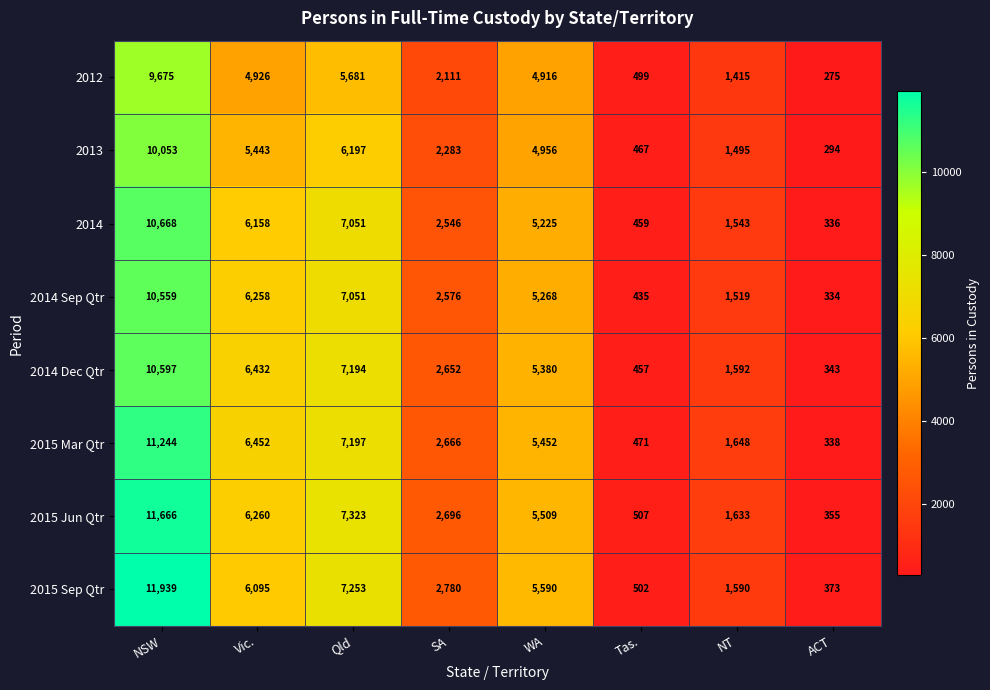

What value does the 2014 Sep Qtr series have at ACT, to the nearest 50?

350